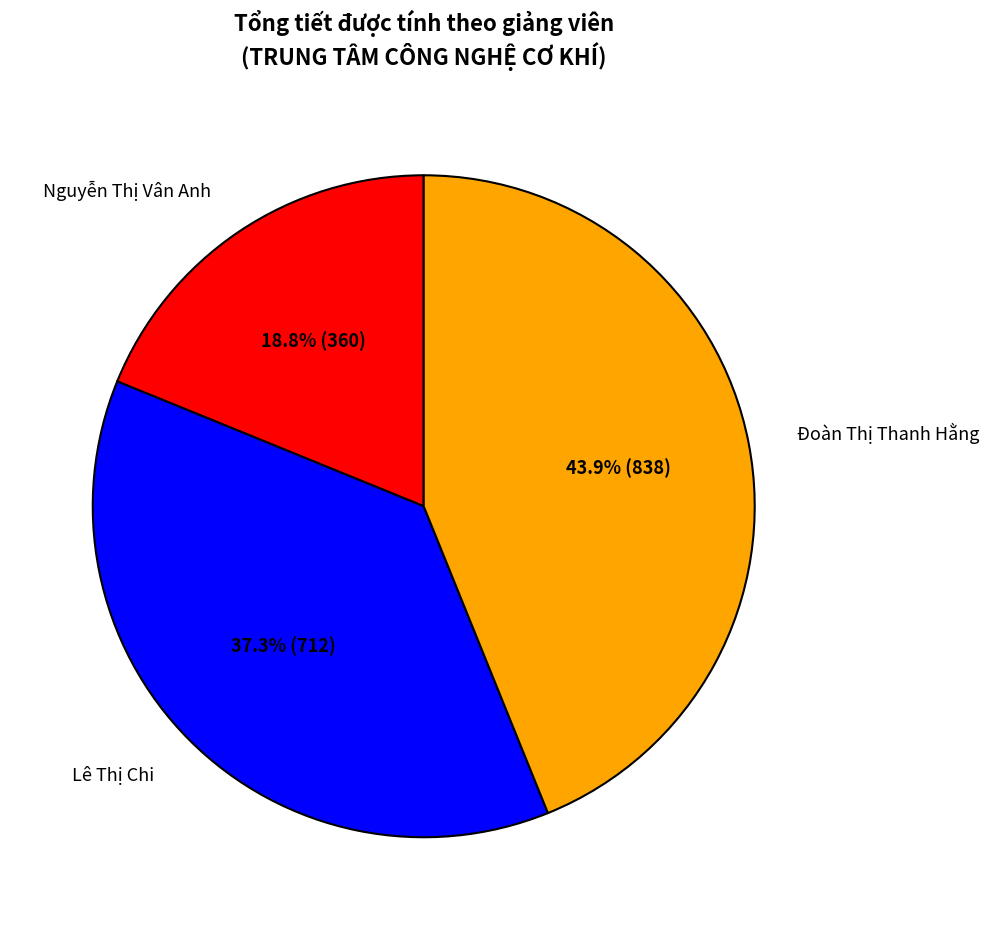

Is Lê Thị Chi the majority of the pie?

No